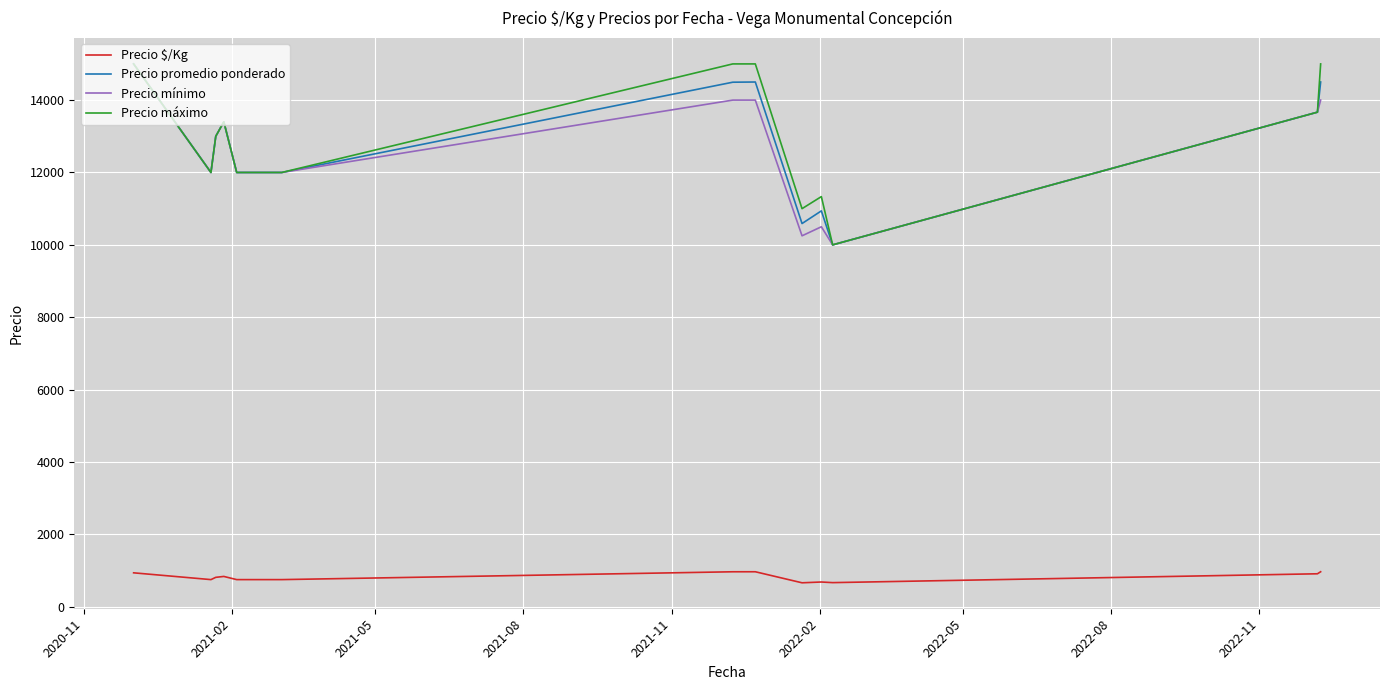

True or false: Precio $/Kg and Precio máximo cross at least once.

False